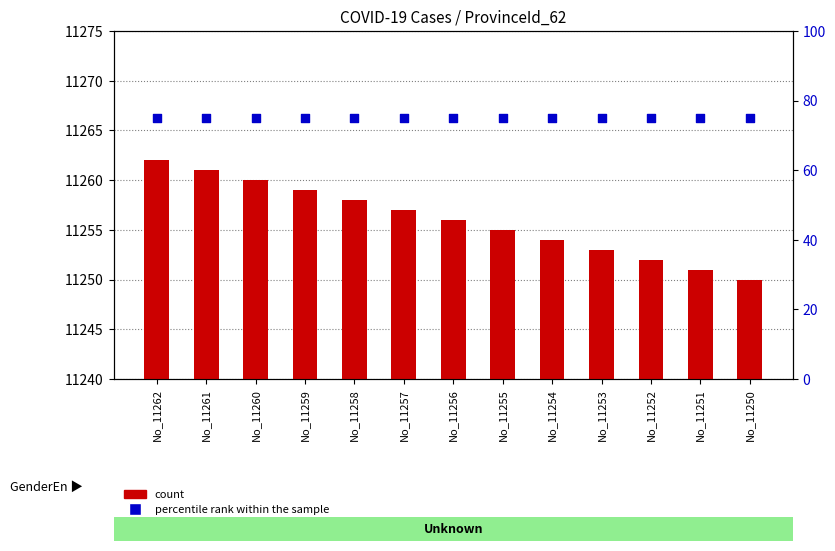

At how many categories does at least one series exceed 2328?

13